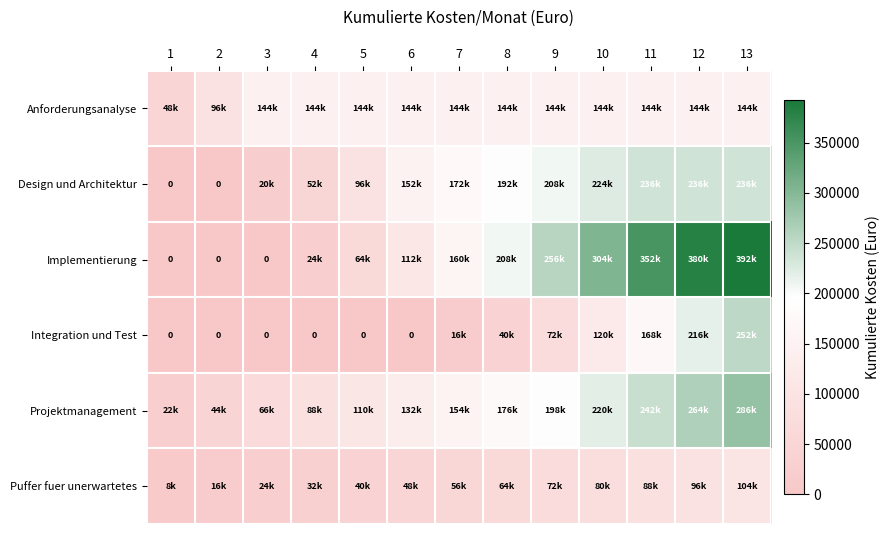

At how many categories does at least one series exceed 158457?

7